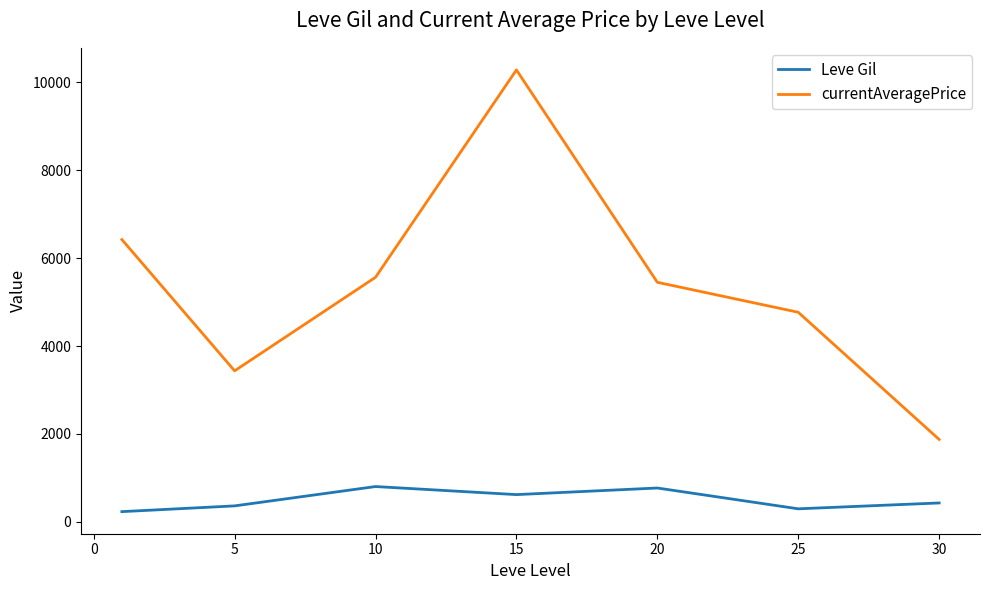

What is the greatest value displayed?

10282.1